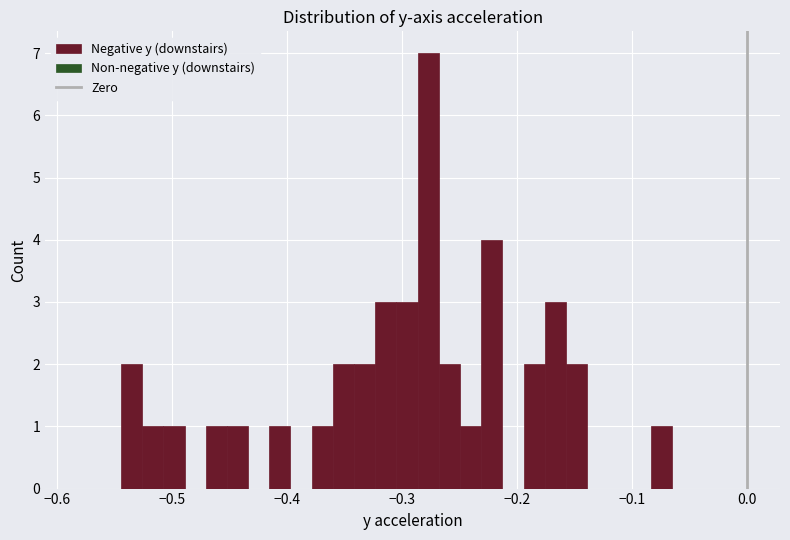

Around what value on the x-axis is the tallest bar? Give the approximate position of its centre, as read against the axis.

-0.28